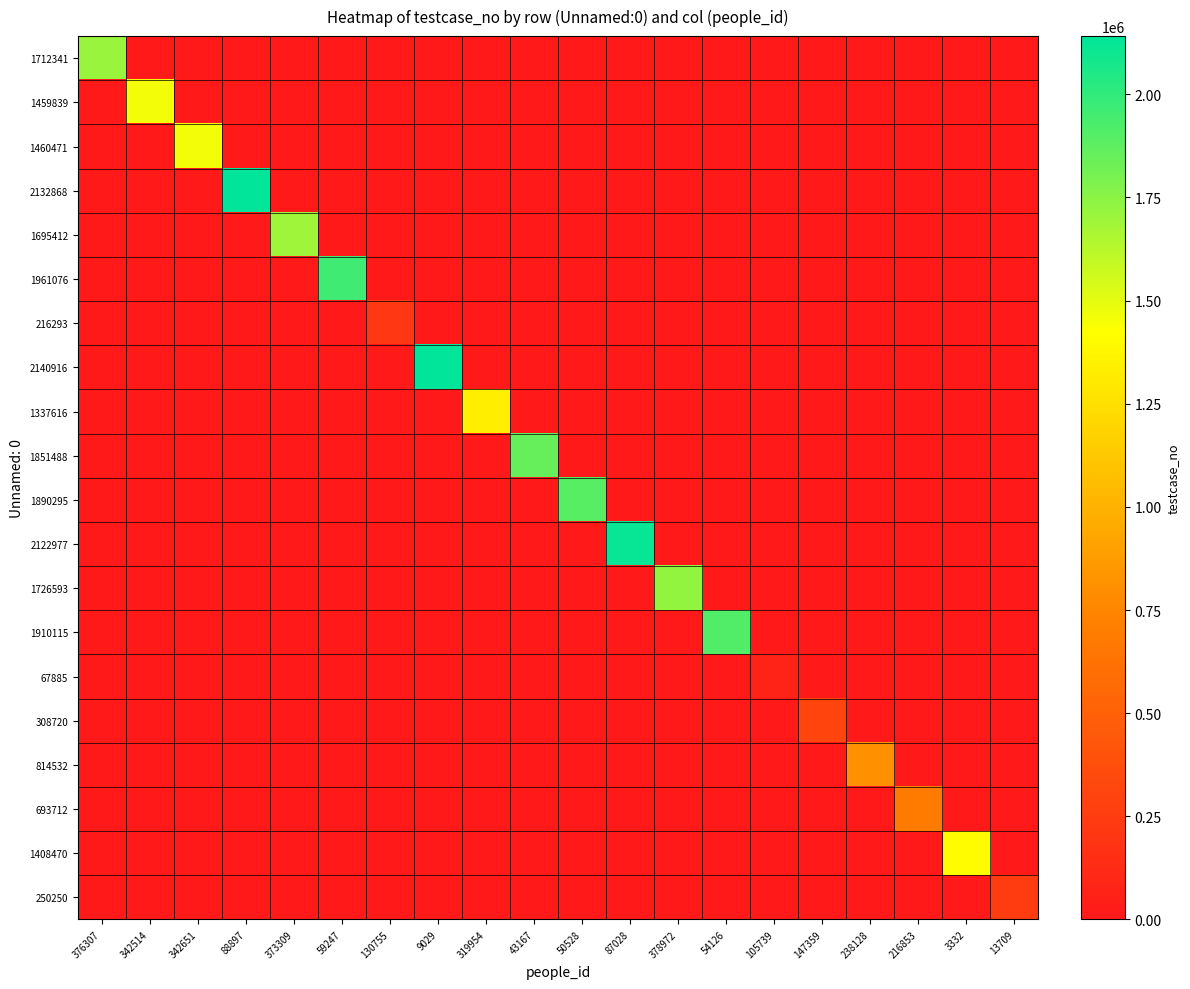

What is the total value across all series at 238128?

814533